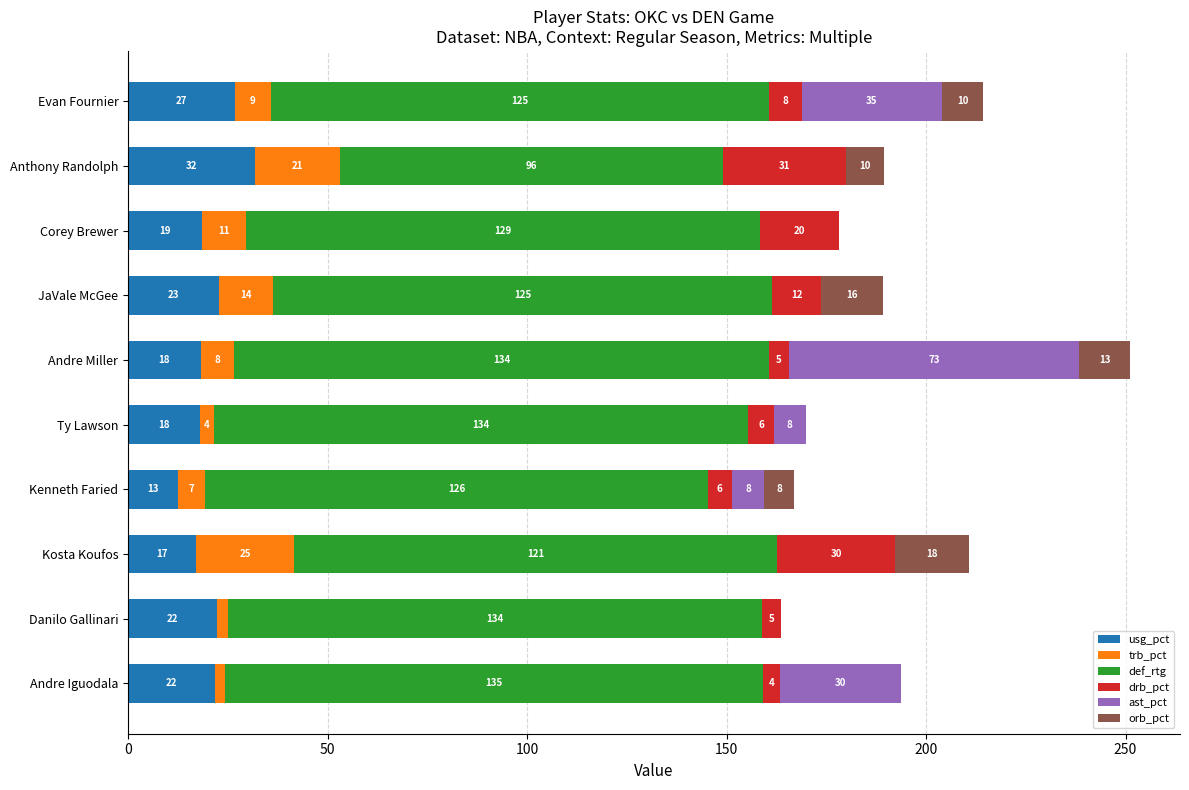

What are all the series names shown in the legend?

usg_pct, trb_pct, def_rtg, drb_pct, ast_pct, orb_pct